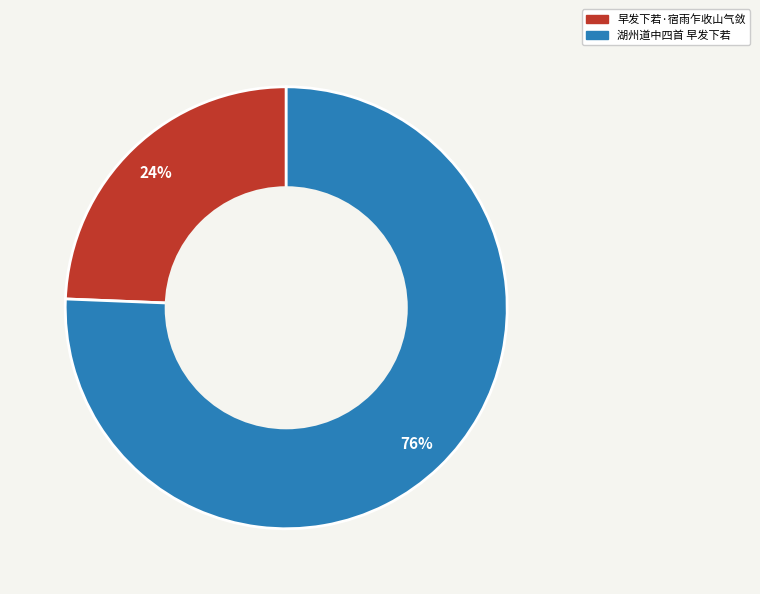

Which category accounts for the majority?

湖州道中四首 早发下若